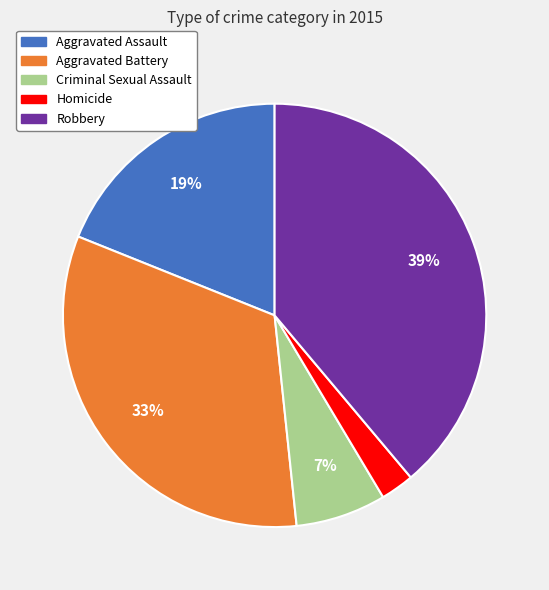

Rank the categories by value from highest to lowest.

Robbery, Aggravated Battery, Aggravated Assault, Criminal Sexual Assault, Homicide